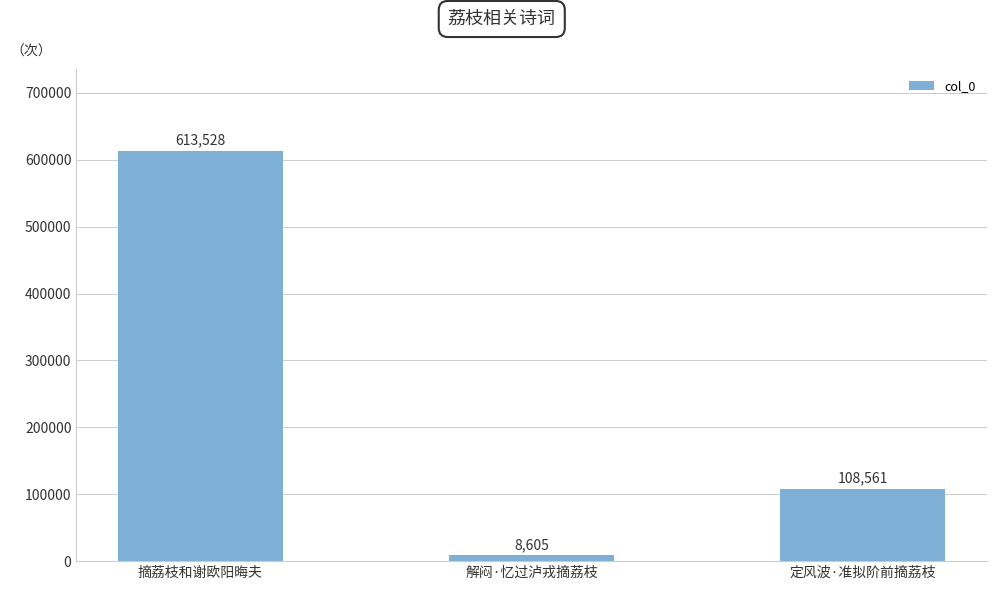

Is it true that the value at 定风波·准拟阶前摘荔枝 is 108561?

True